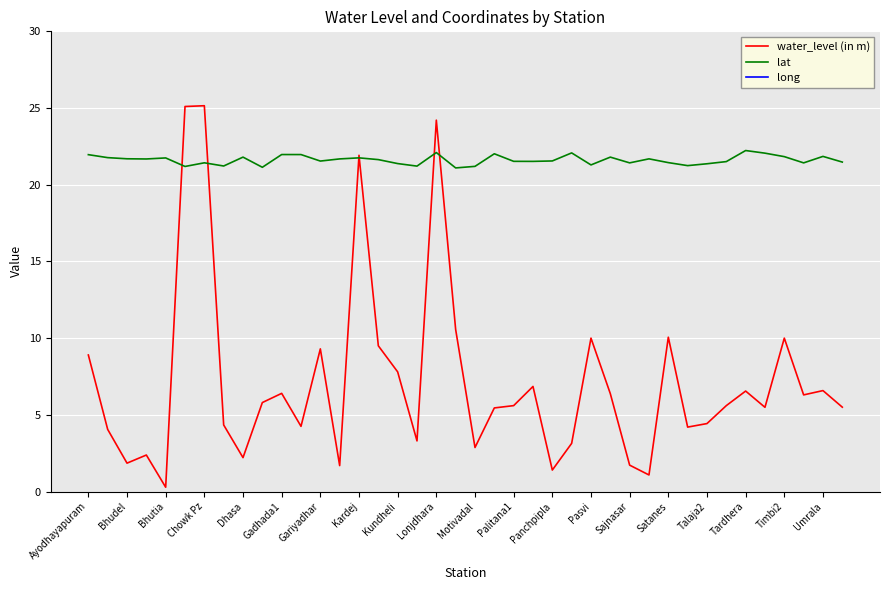

What is the average value of the long series?

71.8